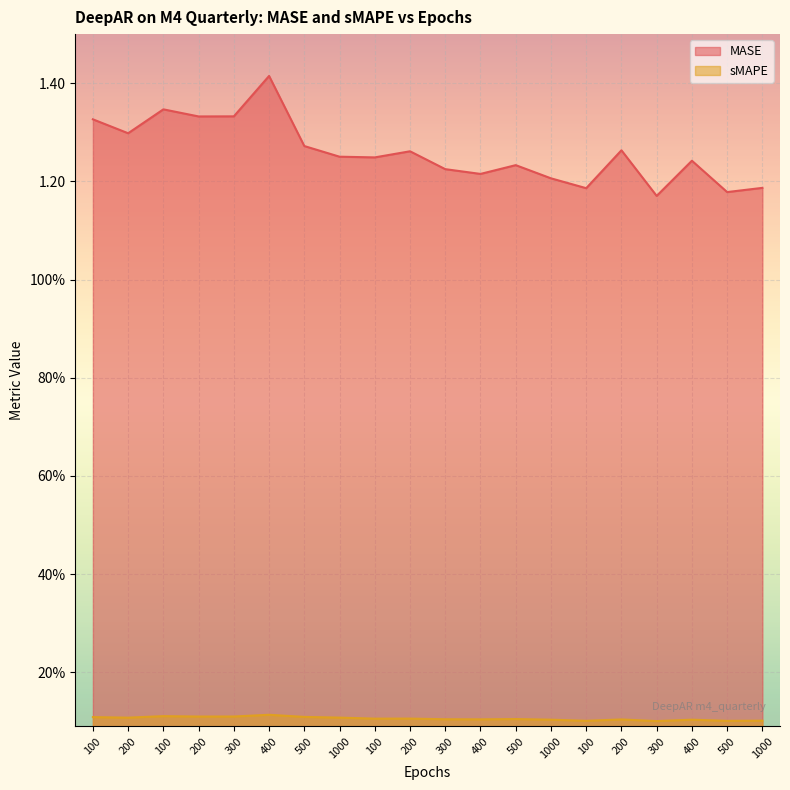

Rank the series at 200 from lowest to highest value.

sMAPE, MASE